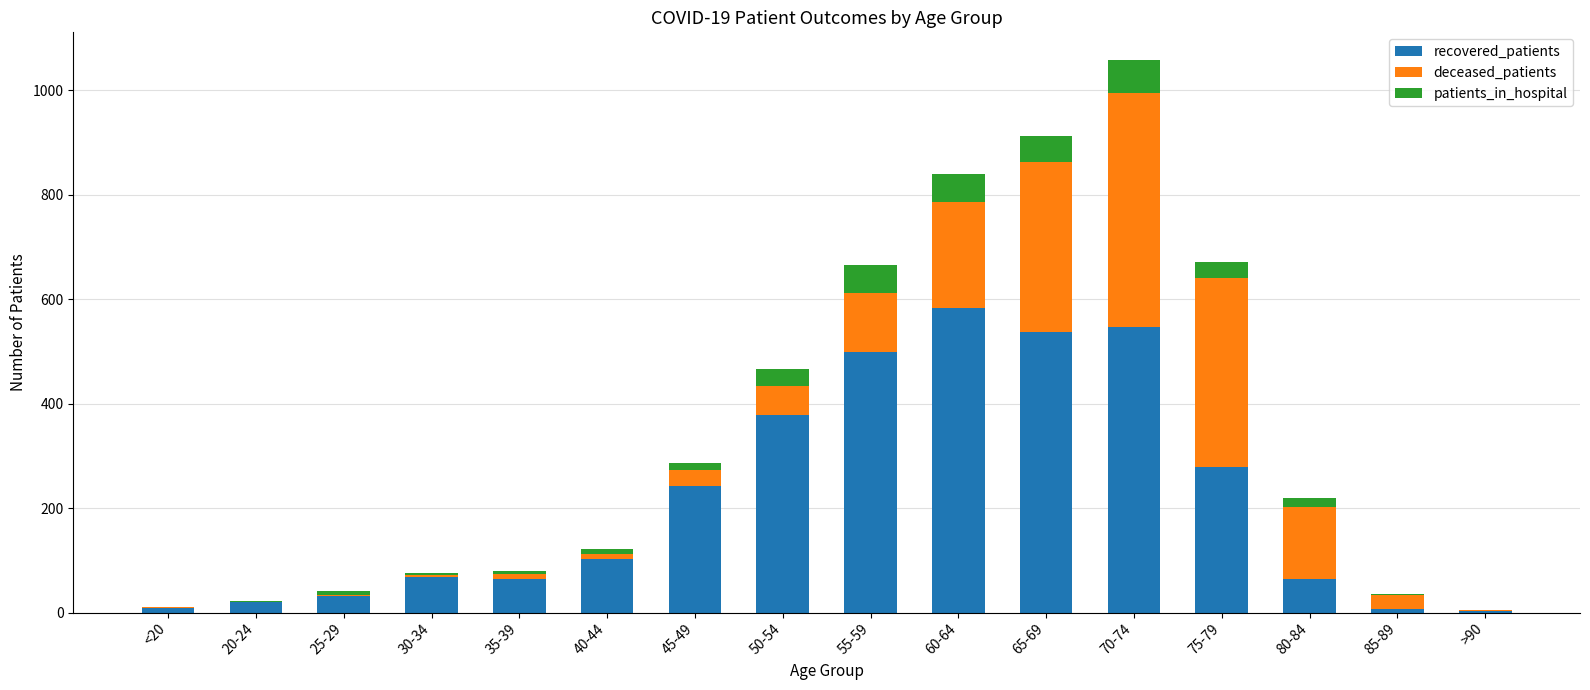

At which category is the sum across all series the highest?

70-74